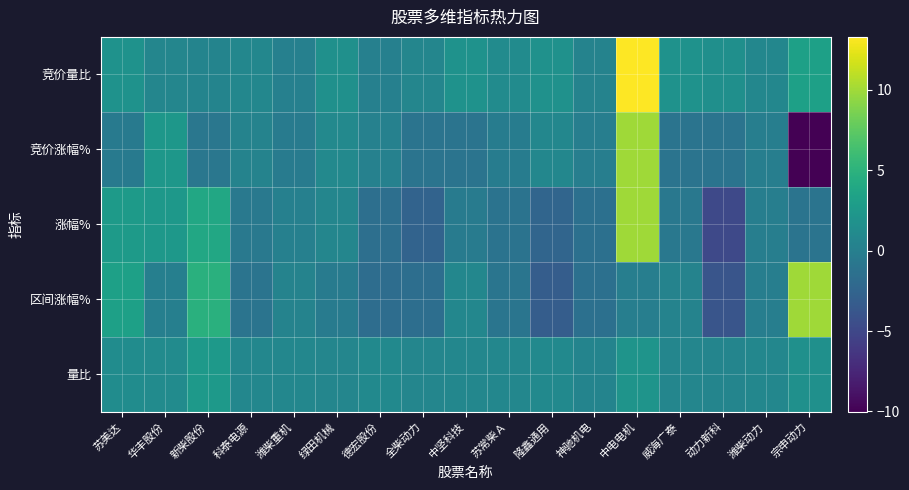

Count the number of categories in the chart.

17